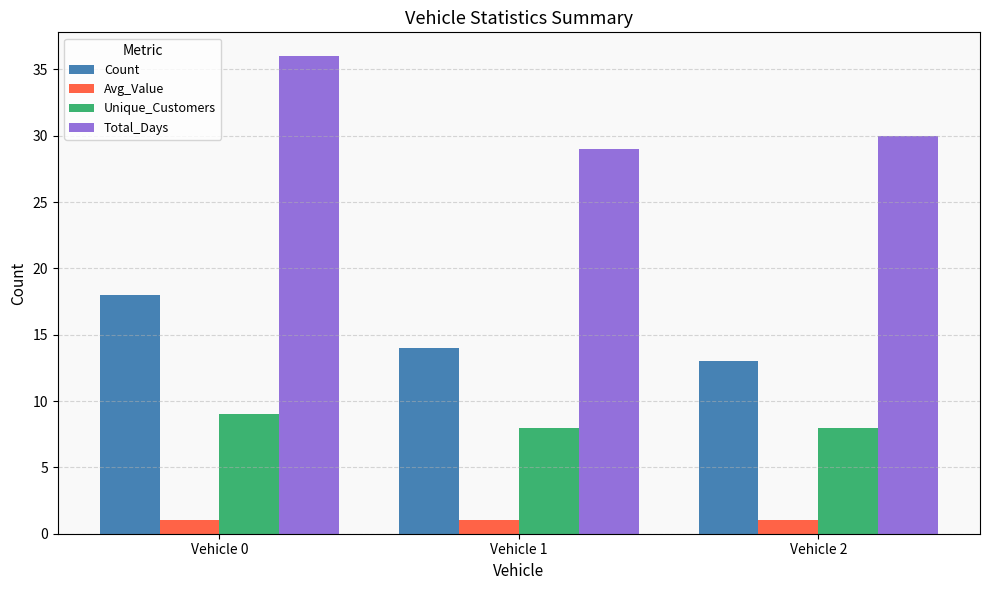

How many Total_Days values are between 29 and 36?

3